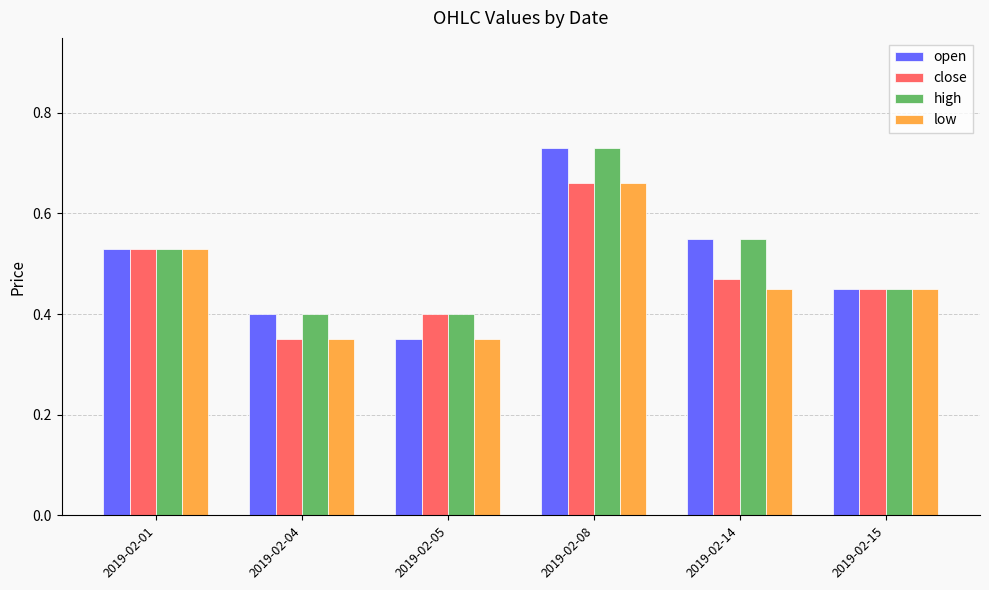

Which category has the lowest value in the close series?

2019-02-04